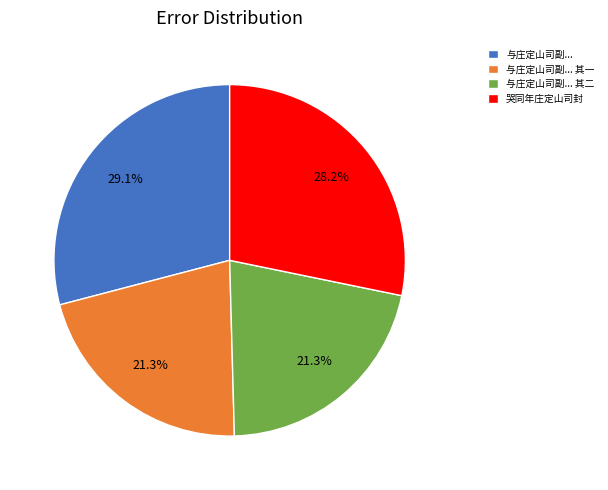

Is it true that 哭同年庄定山司封 is 28% of the pie?

True